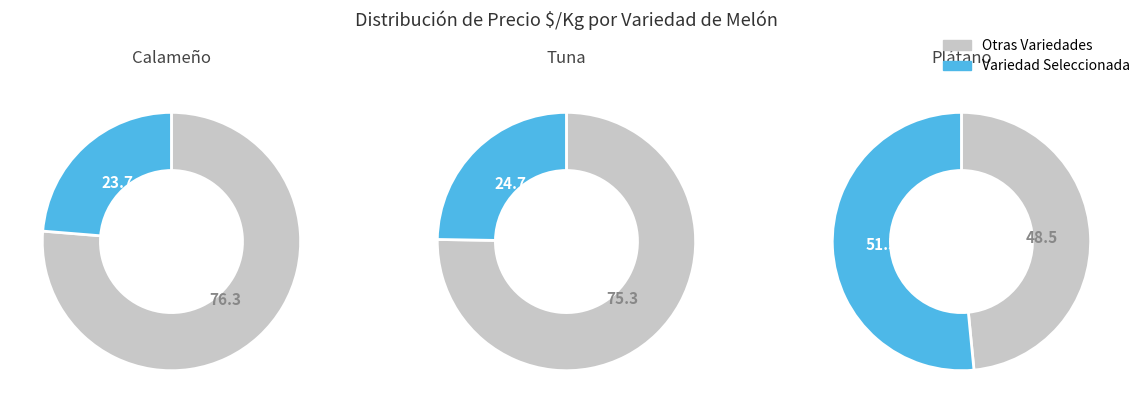

True or false: Tuna accounts for 34% of the total.

False